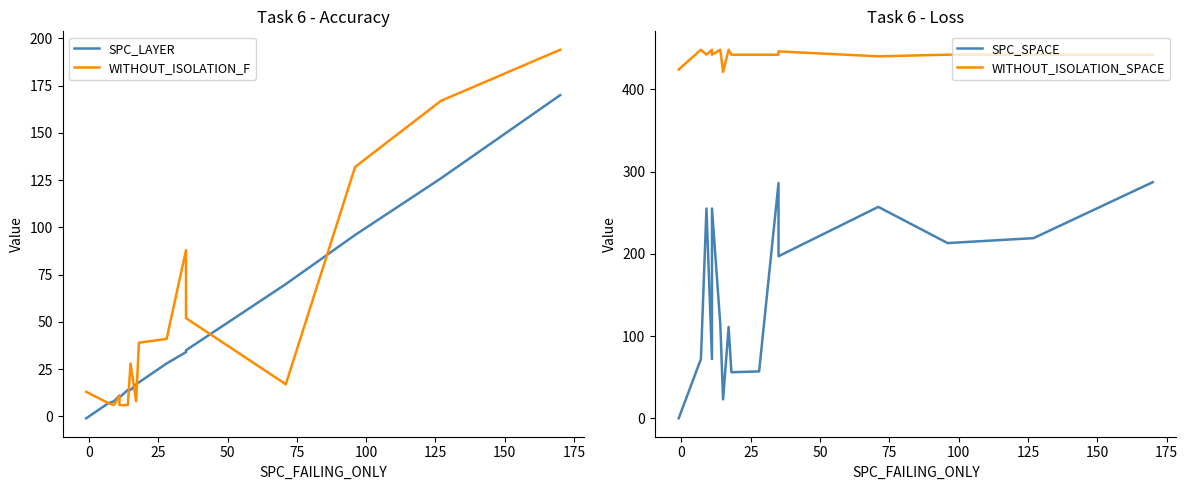

Which series has the largest total across all categories?

WITHOUT_ISOLATION_SPACE